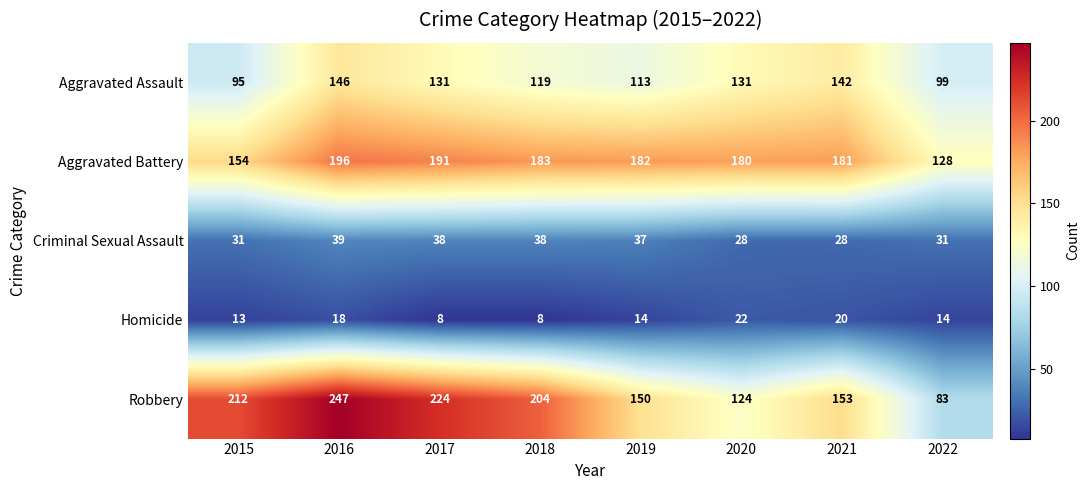

Rank the series at 2022 from lowest to highest value.

Homicide, Criminal Sexual Assault, Robbery, Aggravated Assault, Aggravated Battery